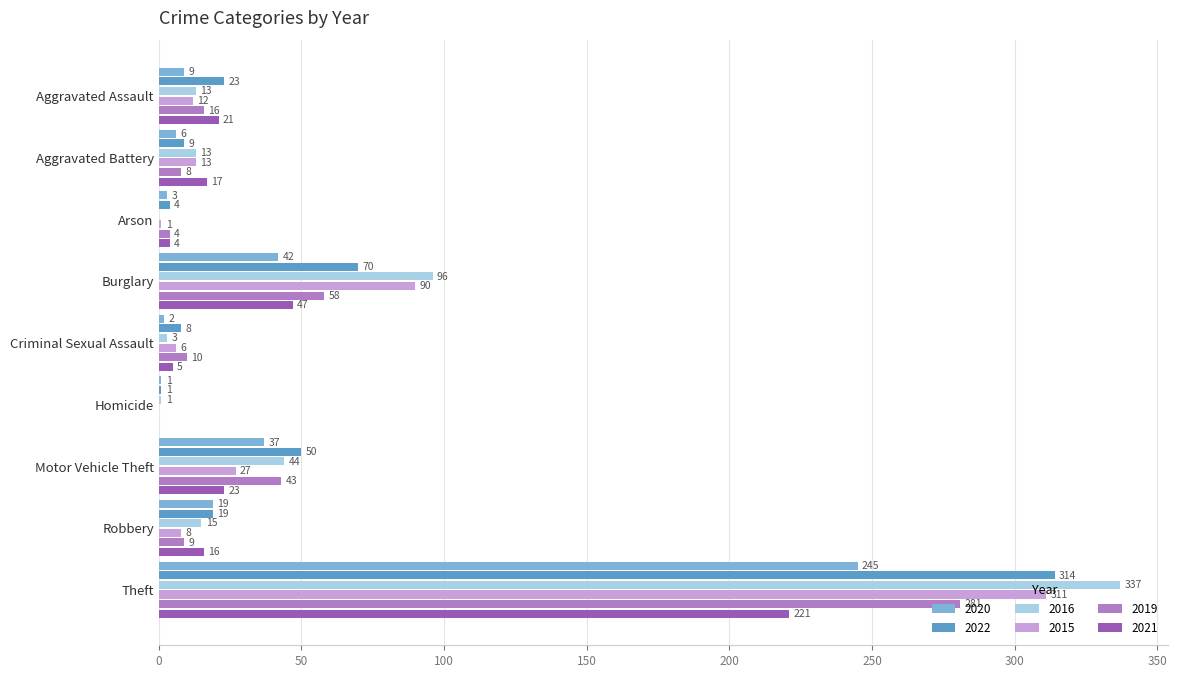

What is the spread (max minus min) of values at Arson?

4